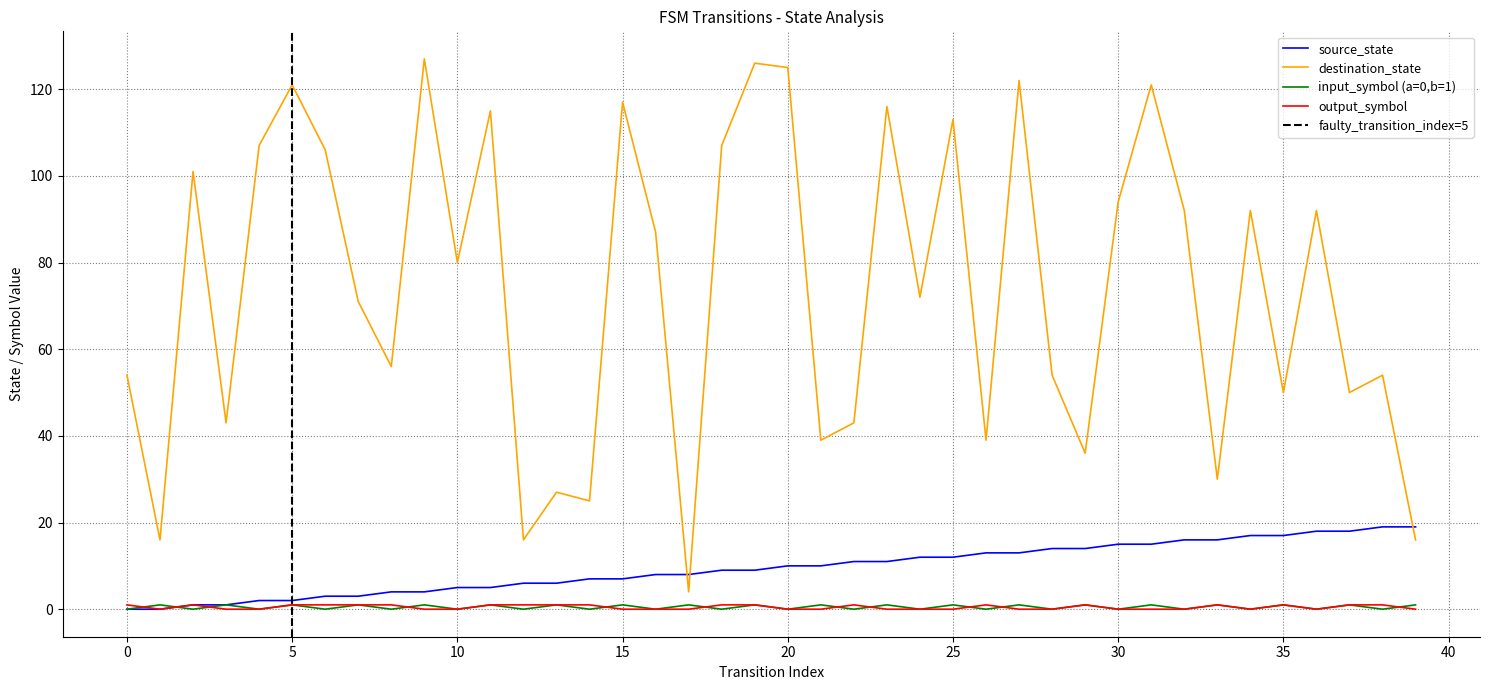

Does the chart have visible grid lines?

Yes